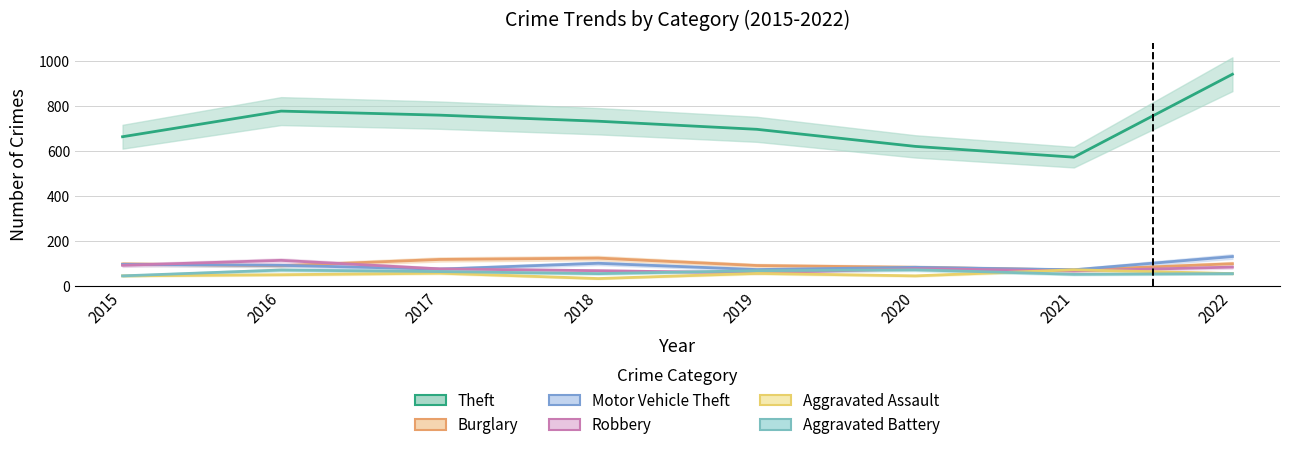

What is the maximum value shown in the chart?

941